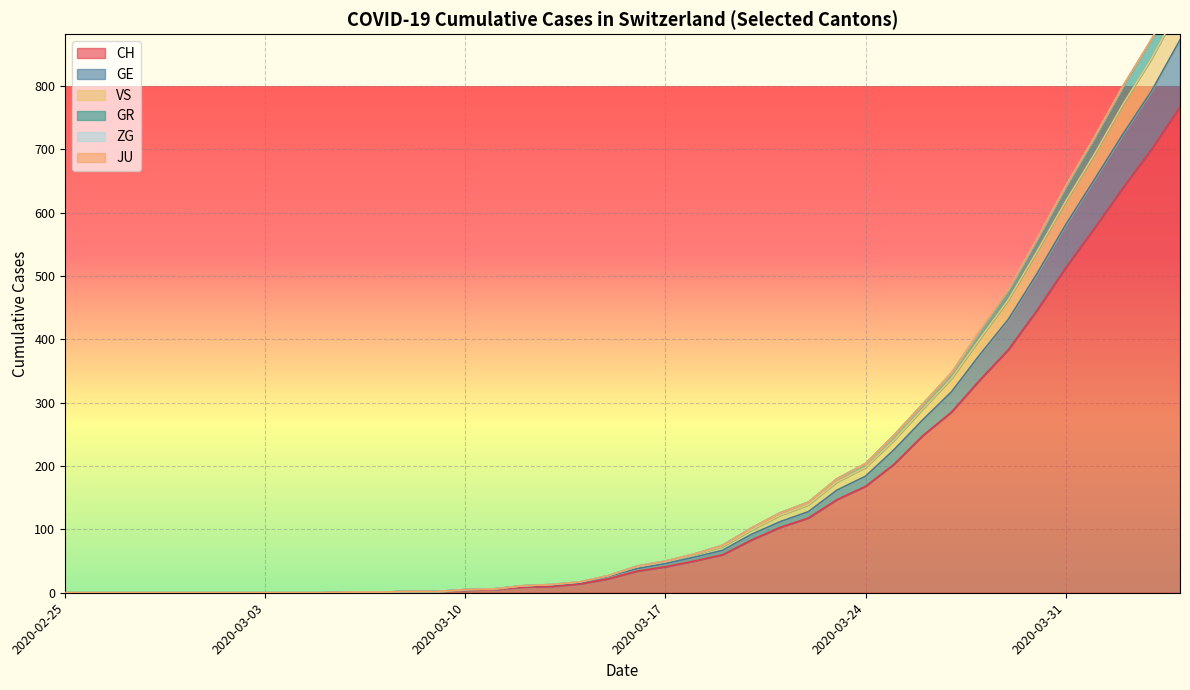

What is the sum of all GR values?

7407